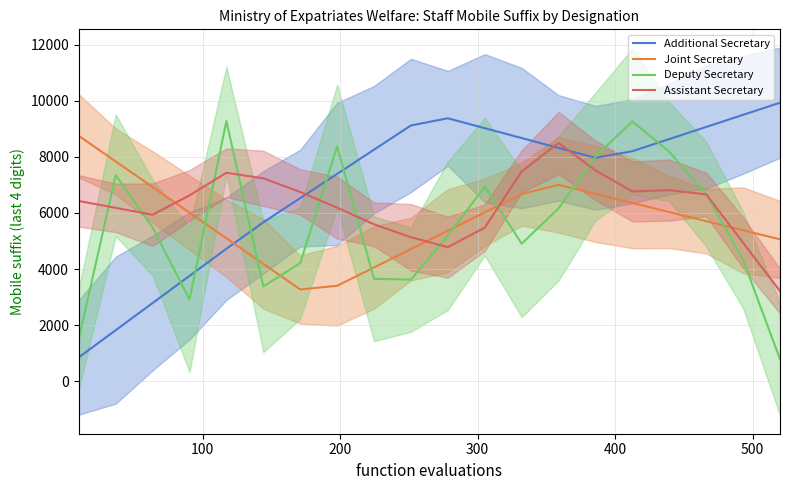

Count the number of categories in the chart.

20